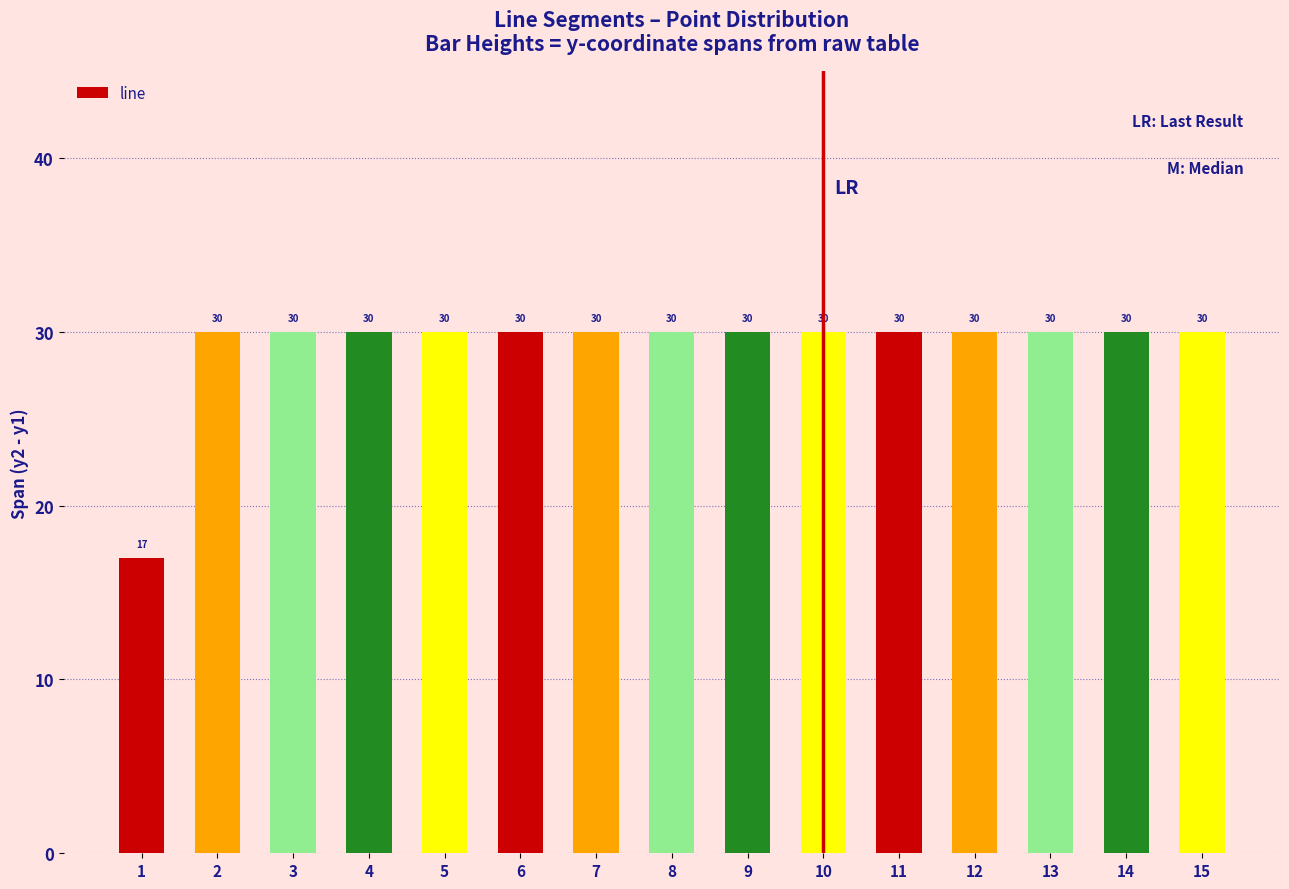

At which category does the chart reach its minimum across all series?

1